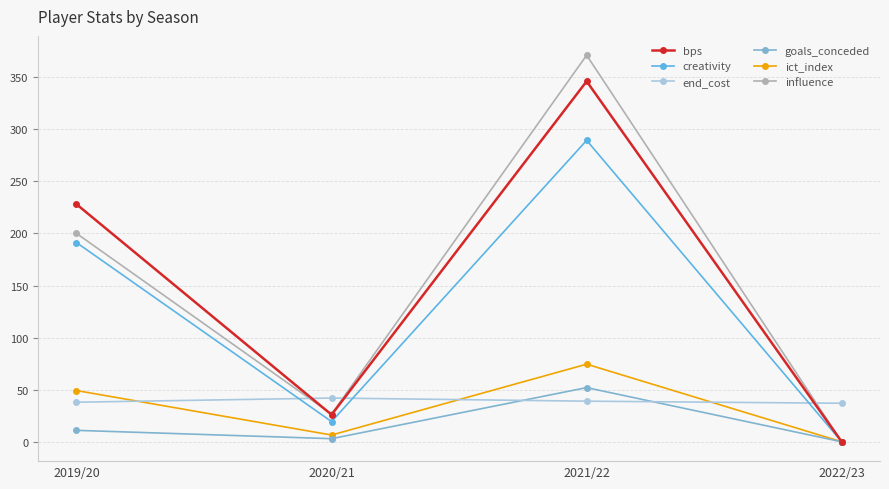

Is the value of influence at 2020/21 greater than the value of ict_index at 2019/20?

No